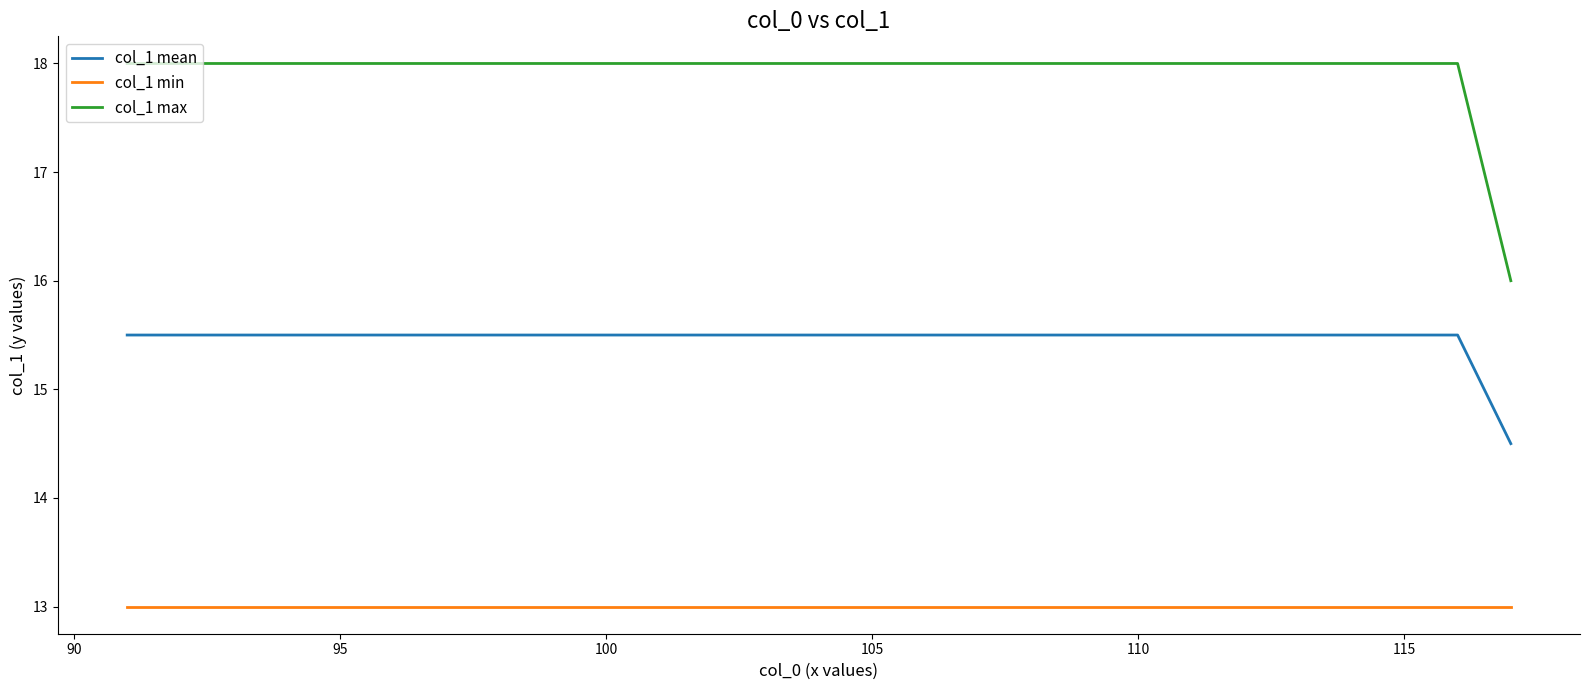

True or false: col_1 max and col_1 min cross at least once.

False